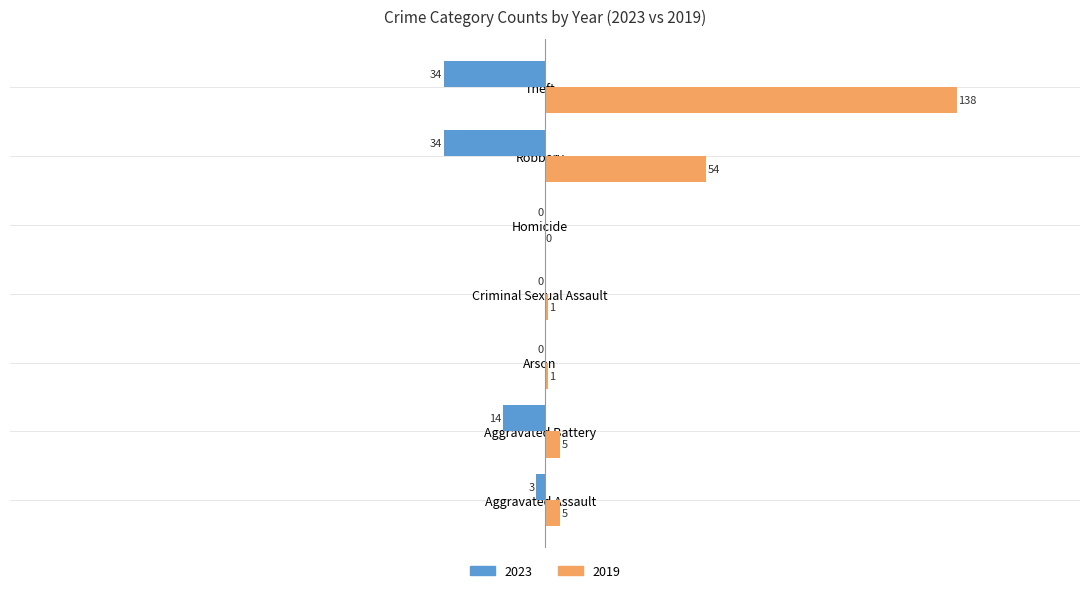

Which series changed the most between Criminal Sexual Assault and Robbery?

2019